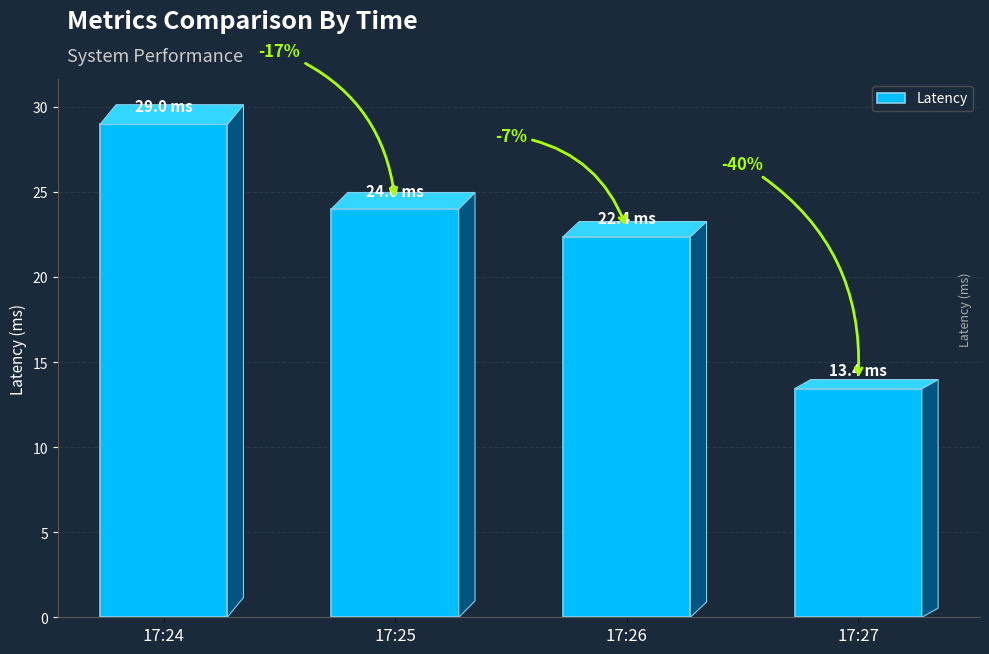

Approximately how many times larger is the value at 17:26 compared to 17:24?

0.8